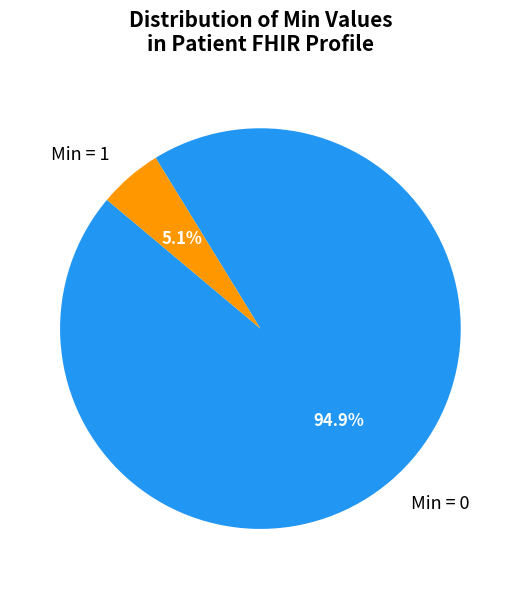

Between Min = 0 and Min = 1, which is larger?

Min = 0